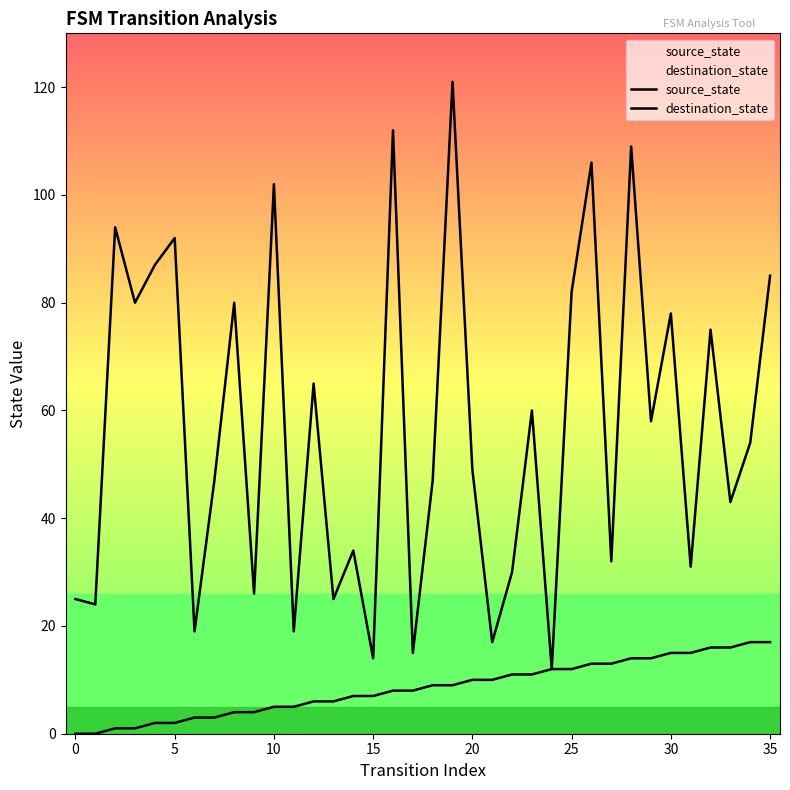

Which series has the largest total across all categories?

destination_state